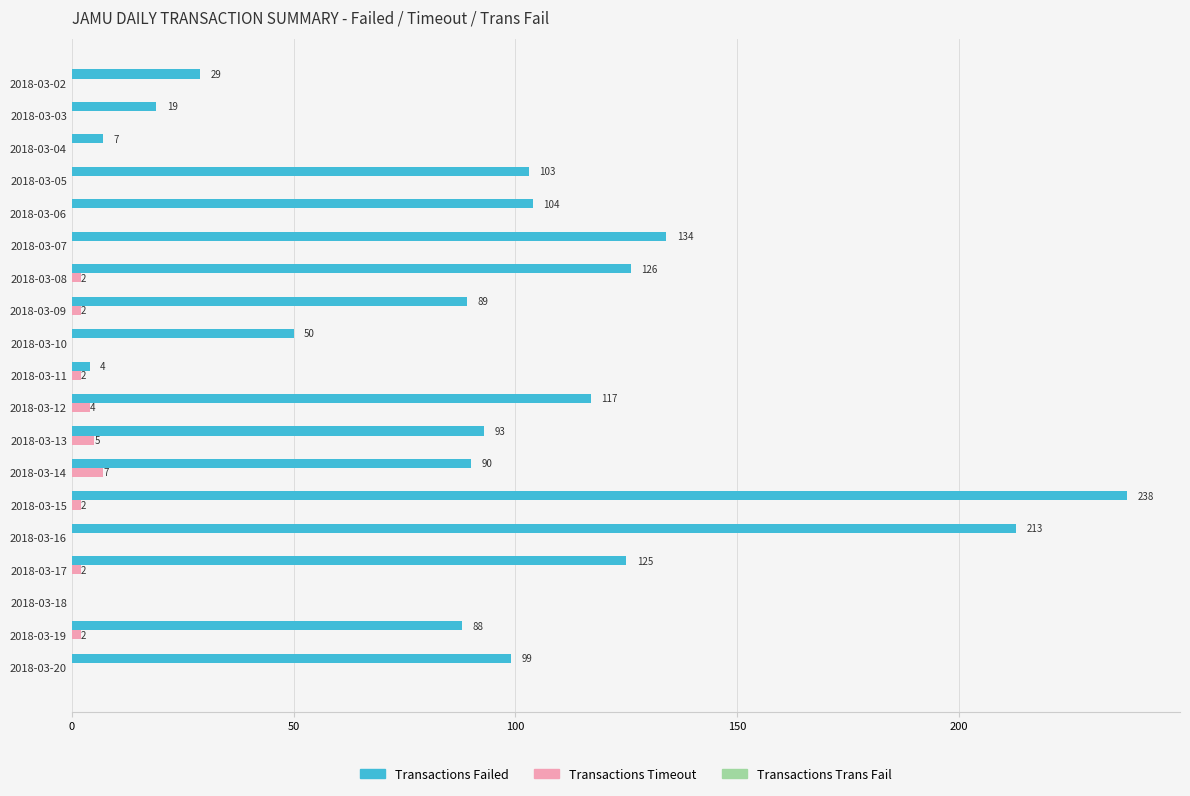

What is the approximate value of Transactions Failed at 2018-03-13?

93